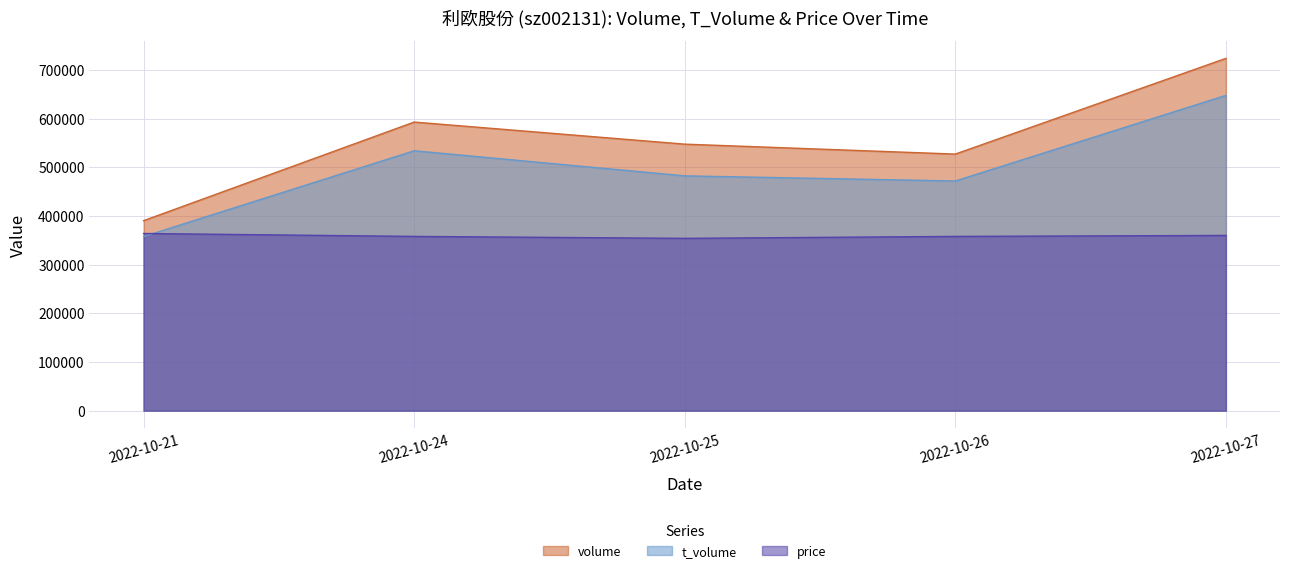

Reading left to right, extract all data points from this chart.

volume: 390340	592934	547555	527154	723789
t_volume: 357650	533950	482400	471850	647750
price: 364000	358000	354000	358000	360000